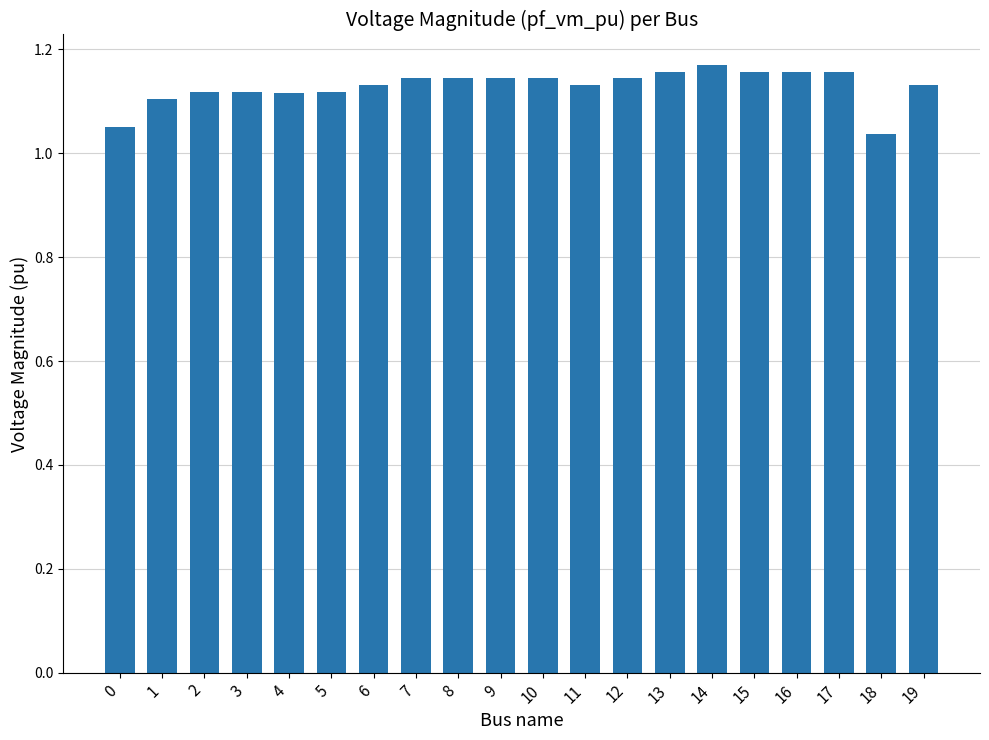

What is the sum of the values at 1 and 5?

2.2